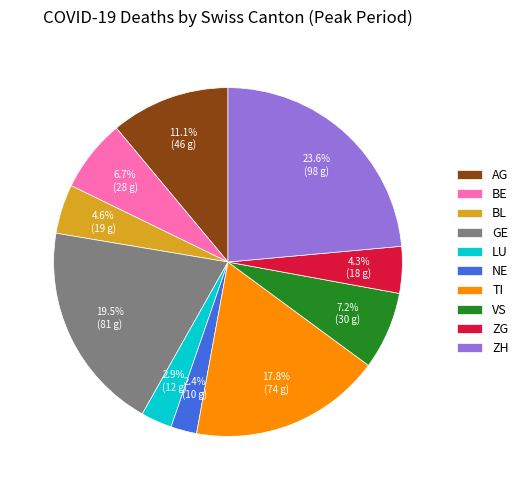

What portion of the pie excludes BL?

95.4%